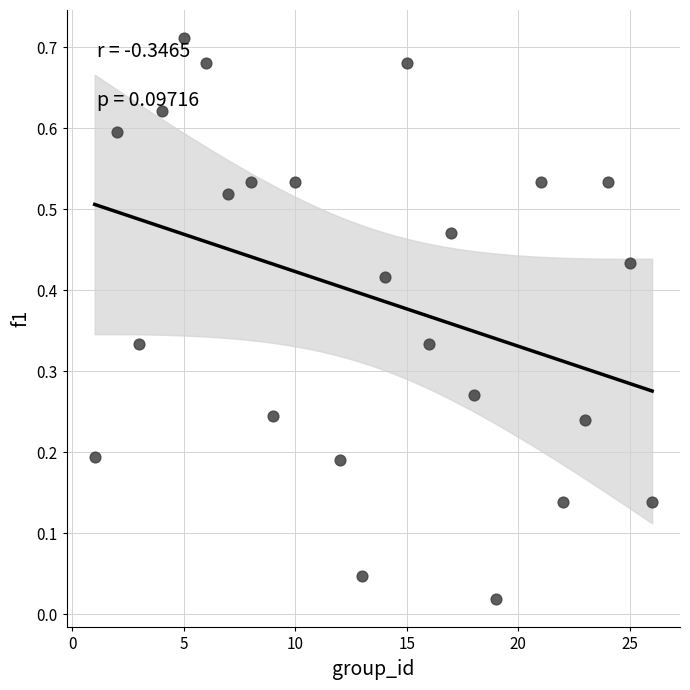

What is the range of X values (max minus min)?

25.0